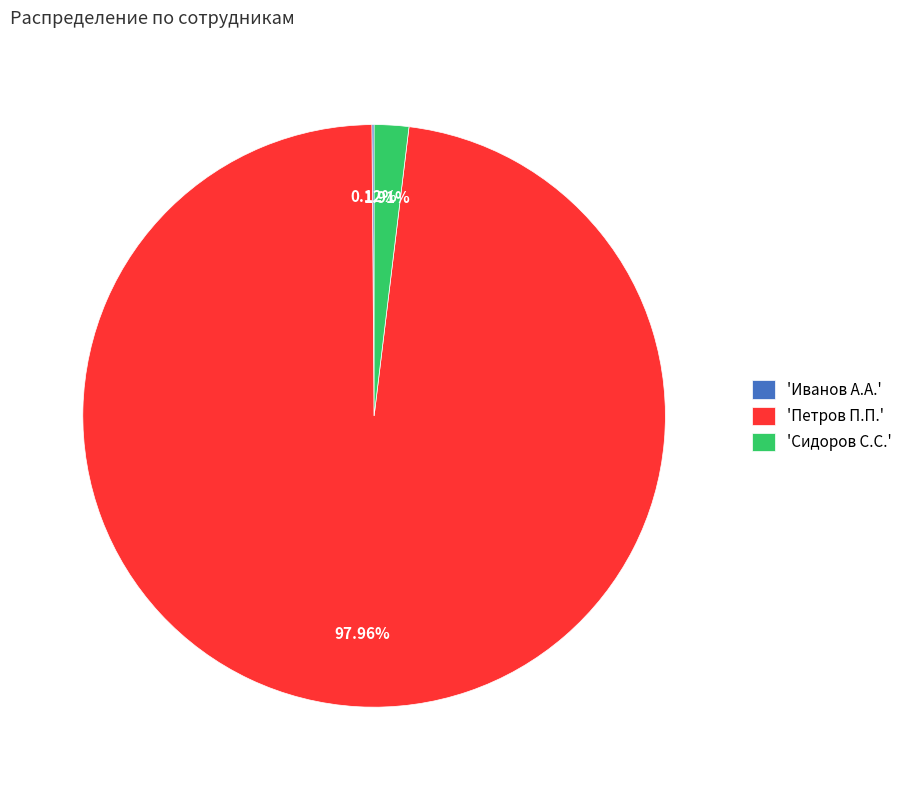

To the nearest percent, what is the average slice percentage?

33%